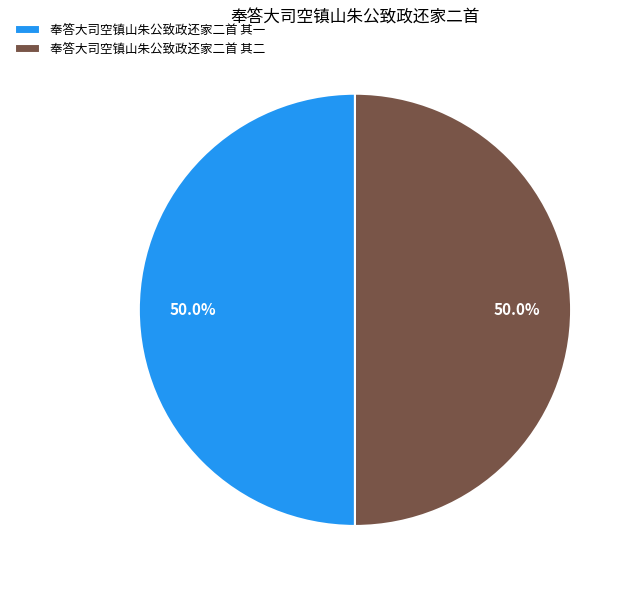

To the nearest percent, what is the average slice percentage?

50%